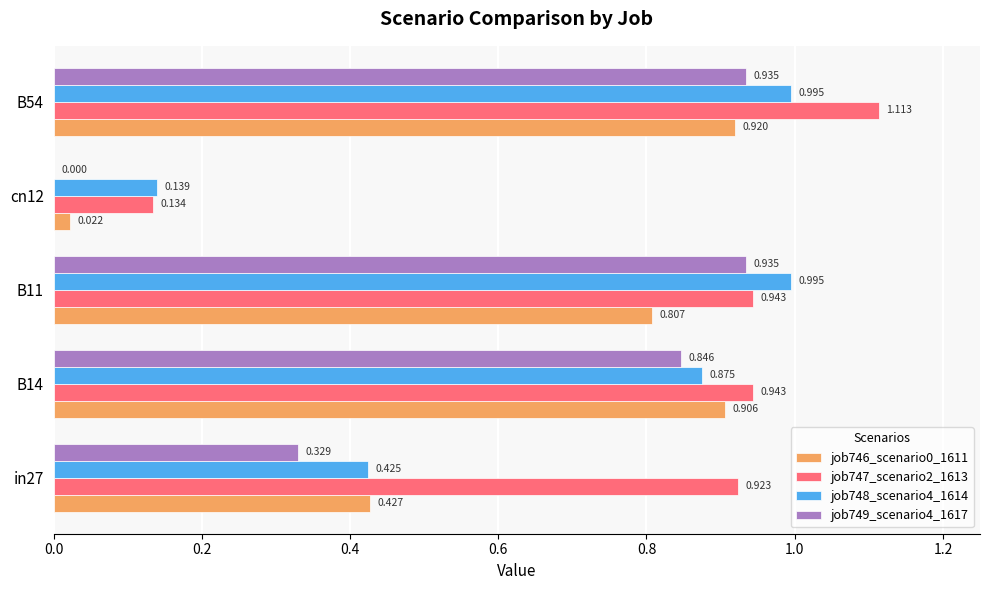

Is the value of job747_scenario2_1613 at B11 greater than the value of job748_scenario4_1614 at B54?

No